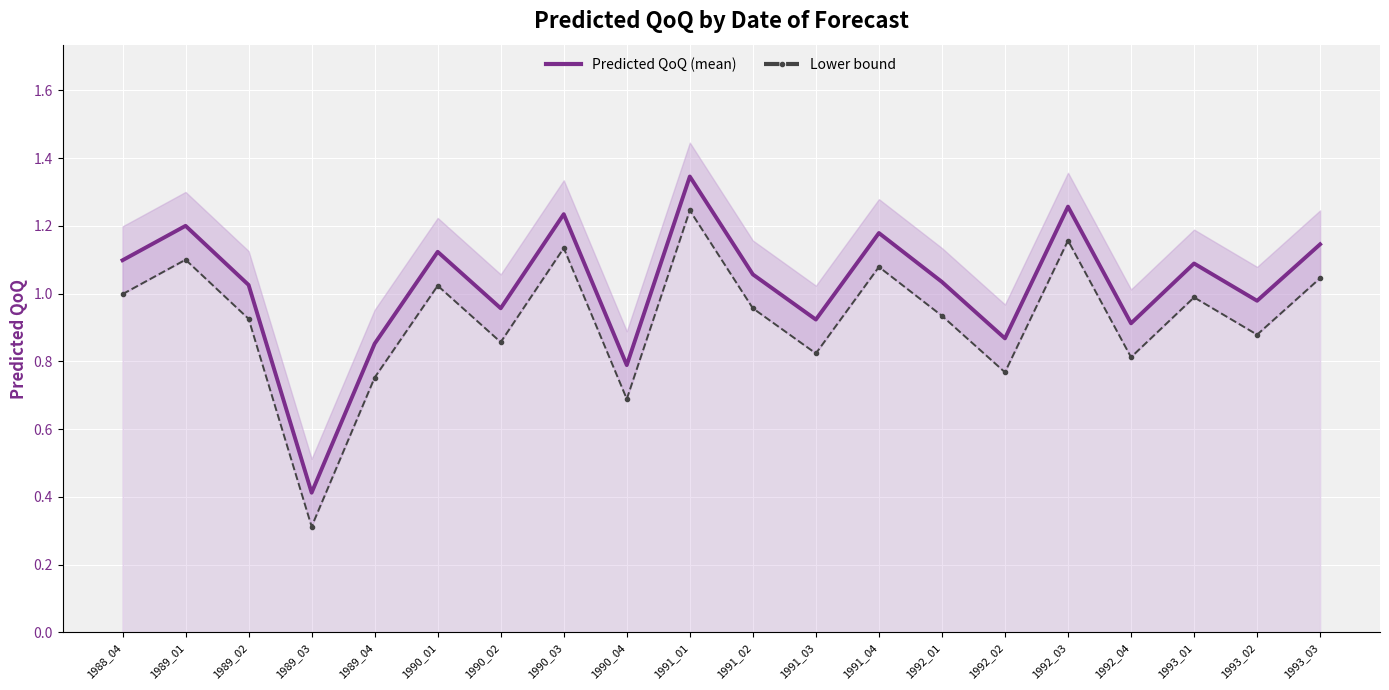

The value of Predicted QoQ (mean) at 1990_03 is 0.7. True or false?

False